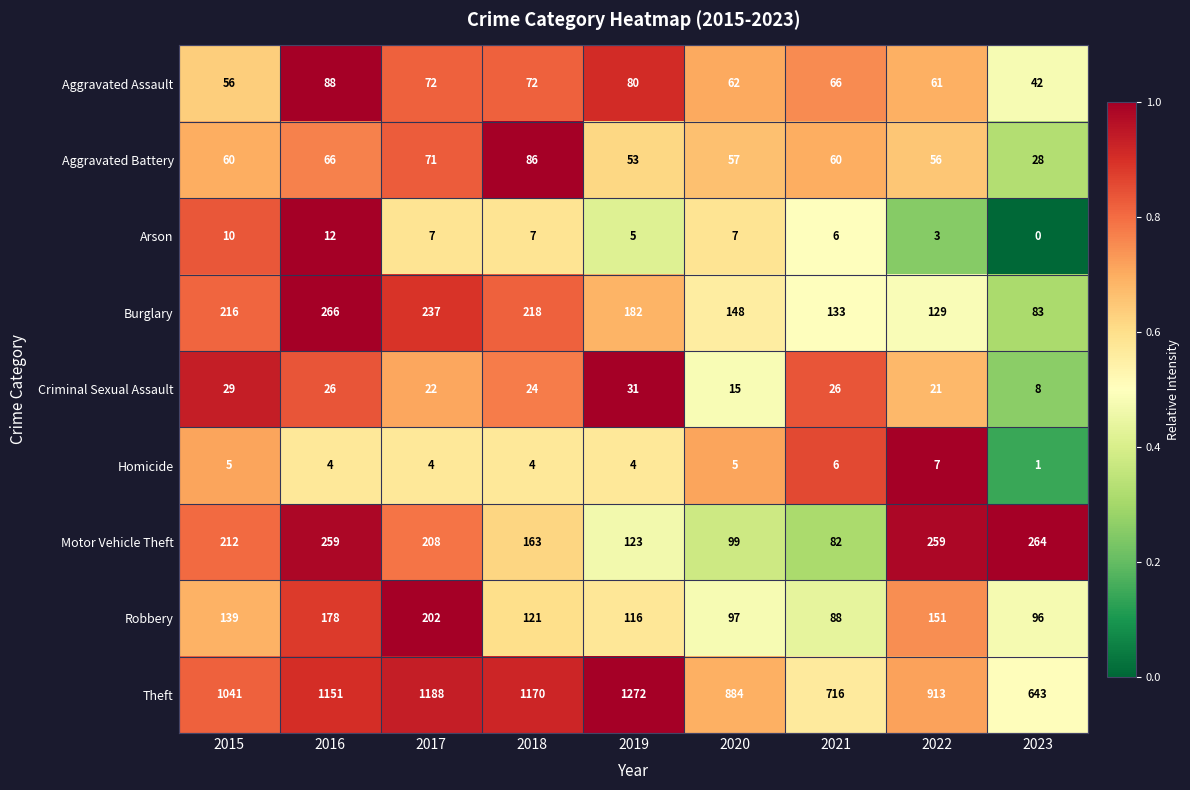

Which series has the largest range (max minus min)?

Theft